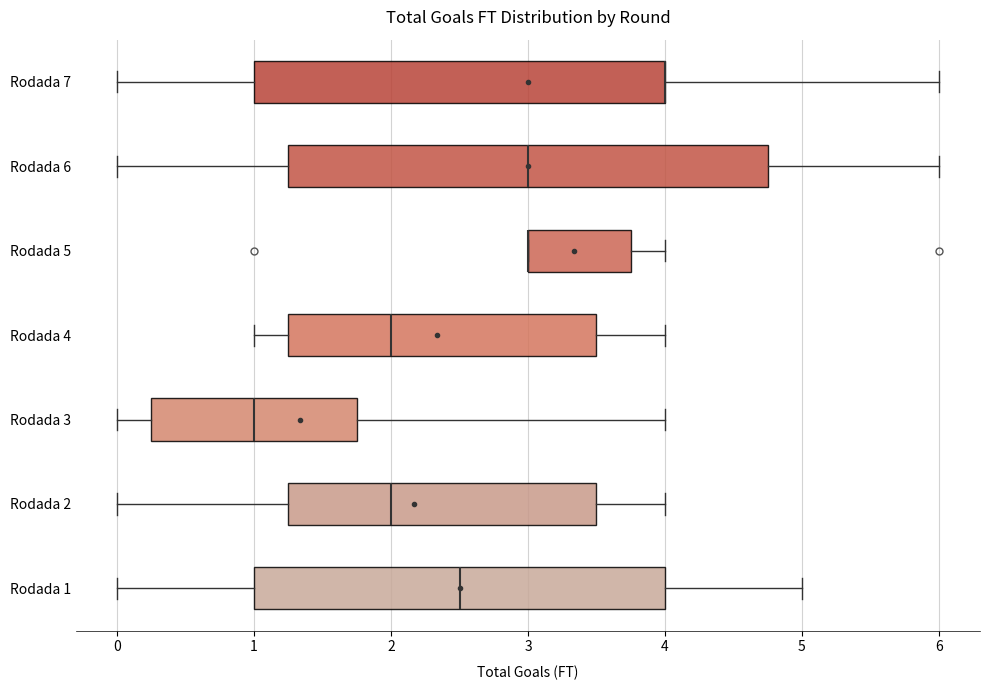

Reading bottom to top, read every box against the x-axis: the position of its median line, the range the box covers, and the ends of its whiskers. The values are not printed on the chart, so give them approximately, as read against the axis.

Rodada 1: median 2.5, box 1.0 to 4.0, whiskers 0.0 to 5.0
Rodada 2: median 2.0, box 1.3 to 3.5, whiskers 0.0 to 4.0
Rodada 3: median 1.0, box 0.3 to 1.8, whiskers 0.0 to 4.0
Rodada 4: median 2.0, box 1.3 to 3.5, whiskers 1.0 to 4.0
Rodada 5: median 3.0 (drawn on the box's left edge), box 3.0 to 3.8, whiskers 3.0 to 4.0
Rodada 6: median 3.0, box 1.3 to 4.8, whiskers 0.0 to 6.0
Rodada 7: median 4.0 (drawn on the box's right edge), box 1.0 to 4.0, whiskers 0.0 to 6.0